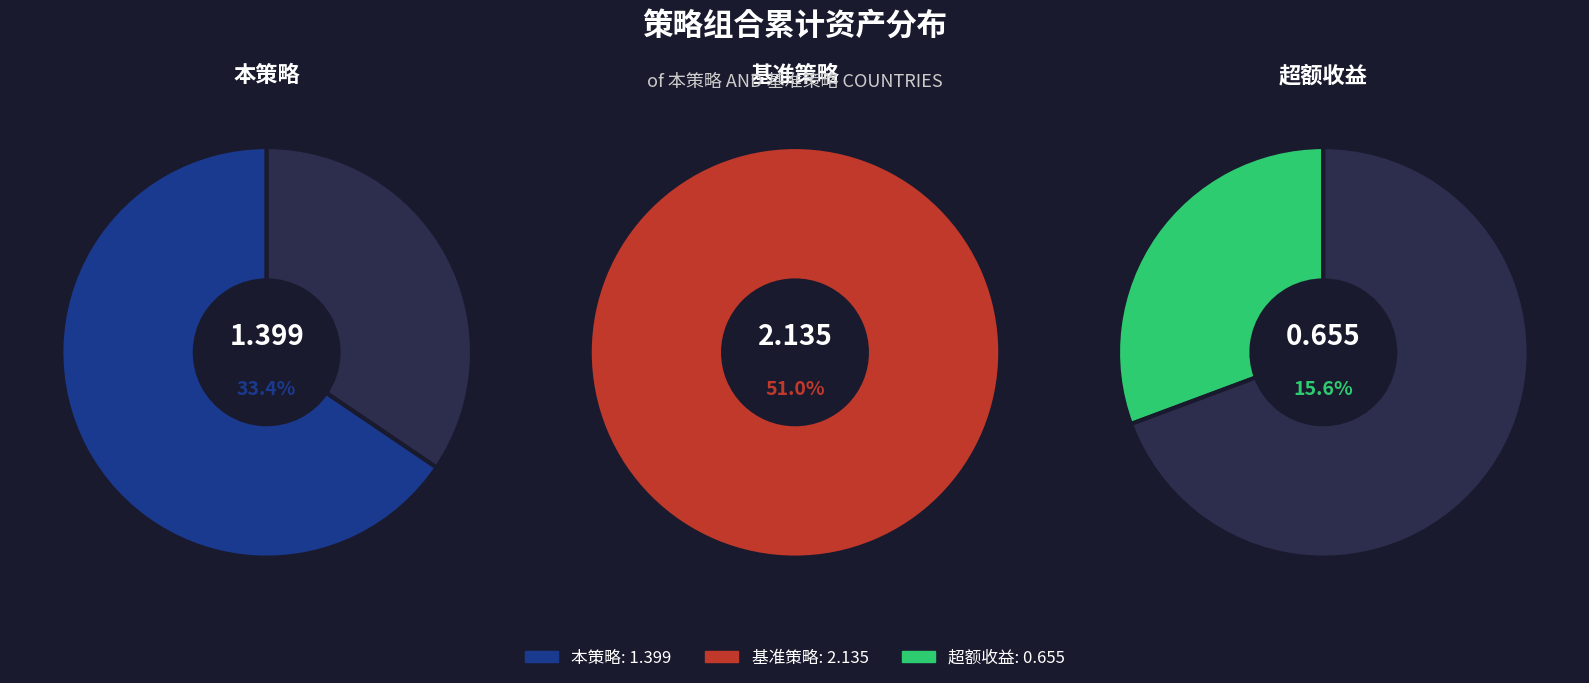

What is the total percentage of 超额收益 and 本策略?

49.0%